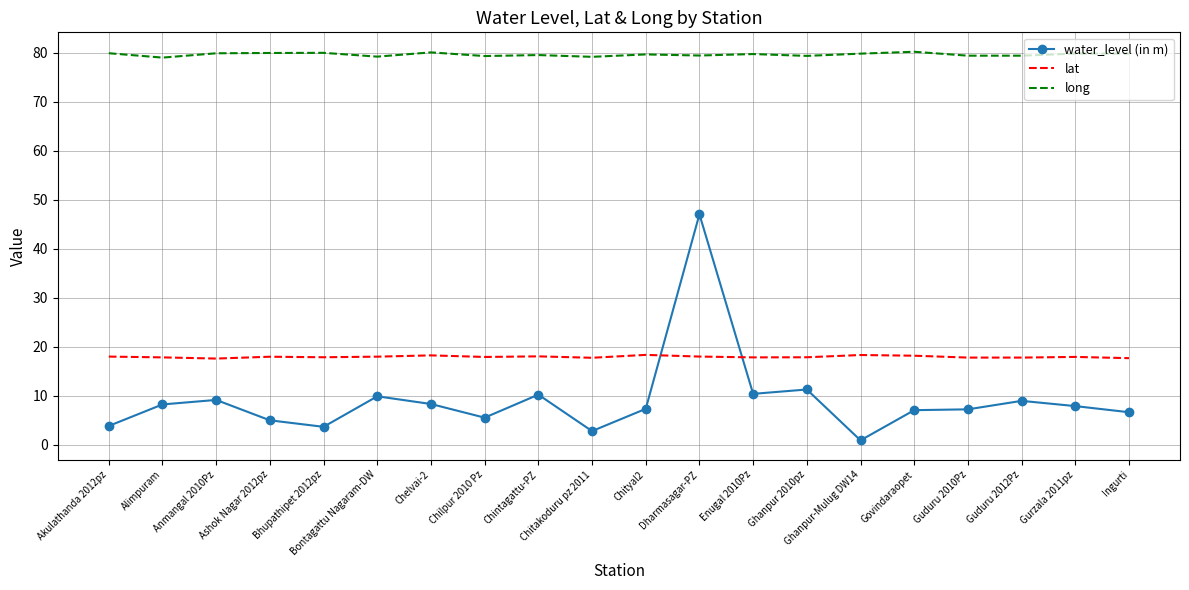

True or false: long has a value of 79.2 at Bontagattu Nagaram-DW.

True